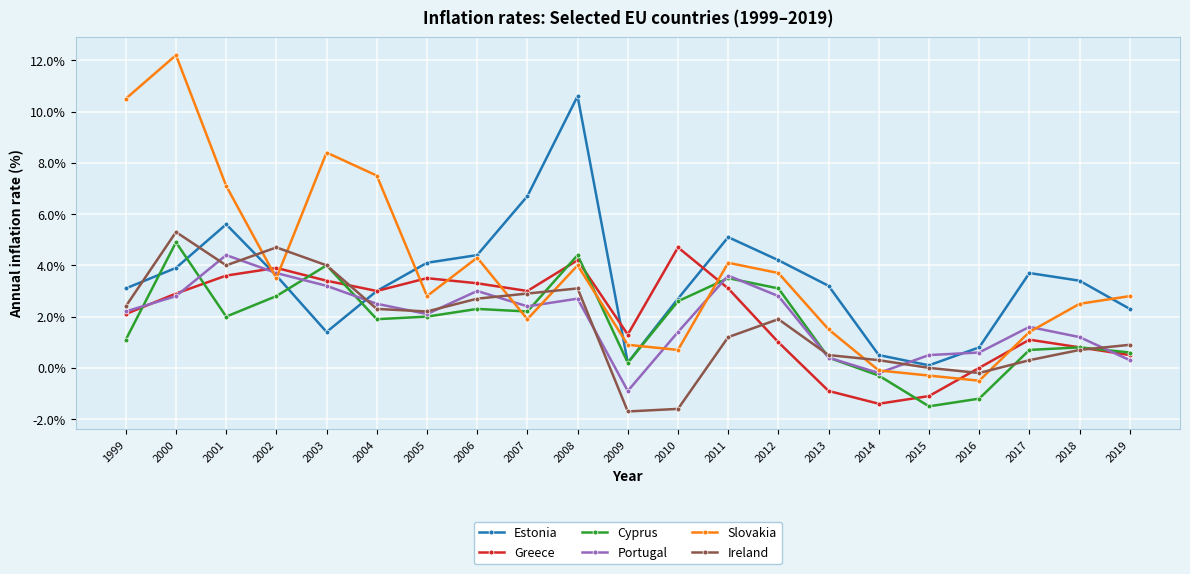

Is it true that Estonia equals 0.5 at 2014?

True